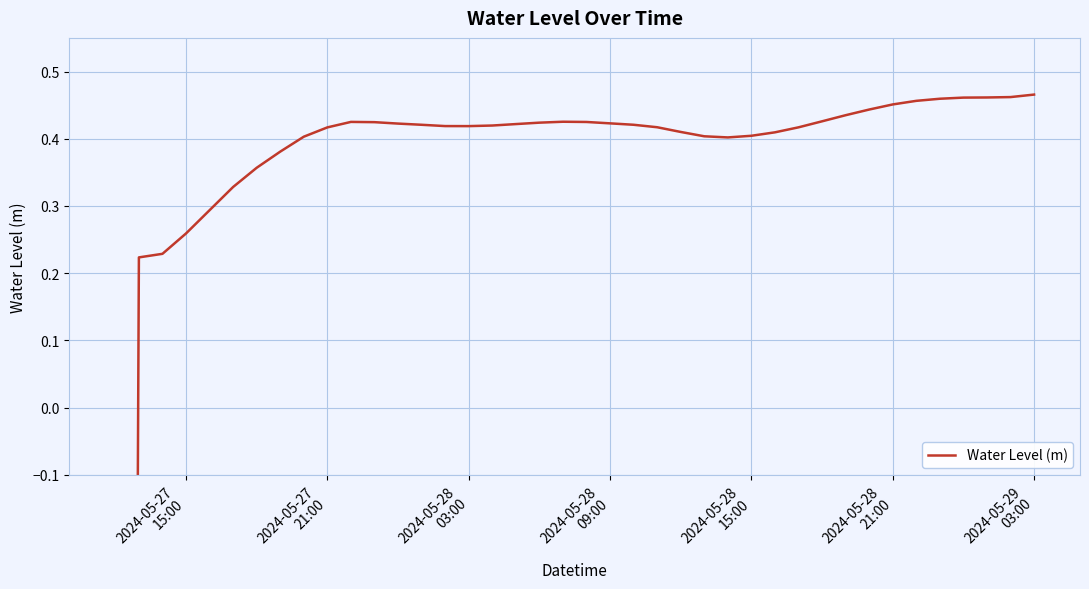

Is it true that the value at 14 is 0.2?

False